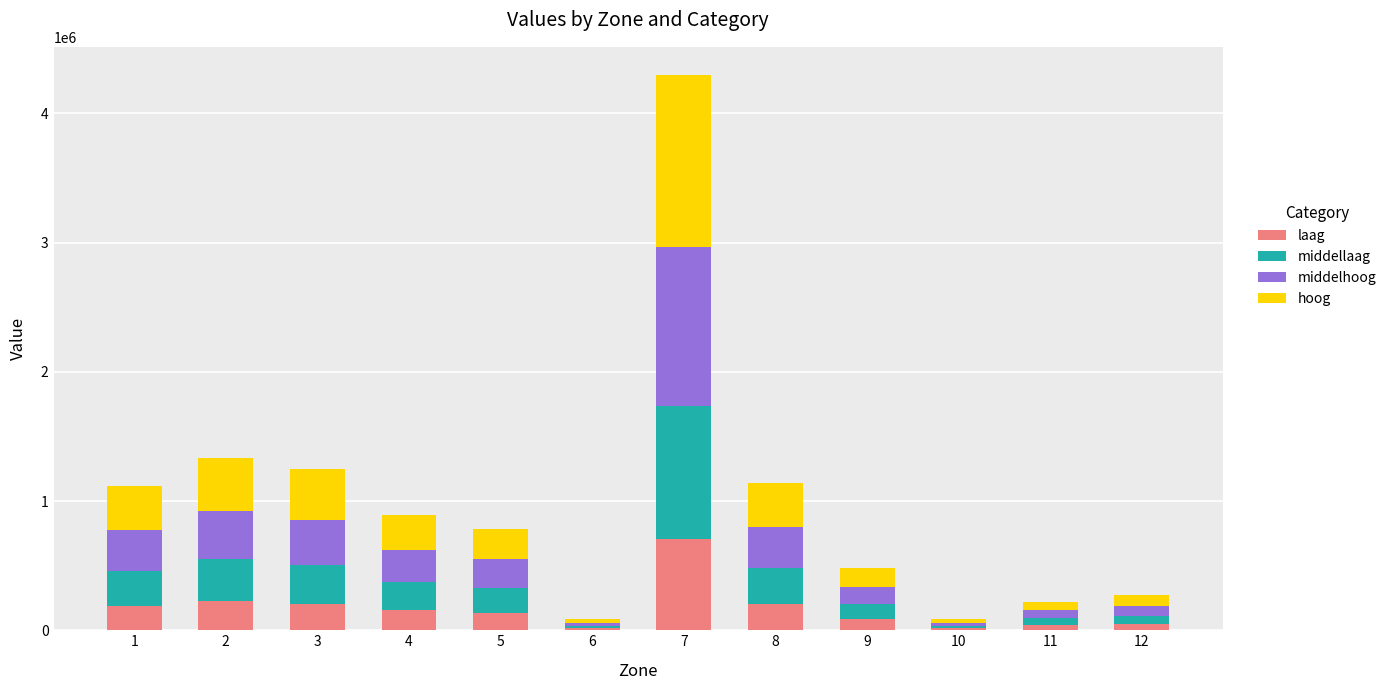

At which category is the sum across all series the highest?

7